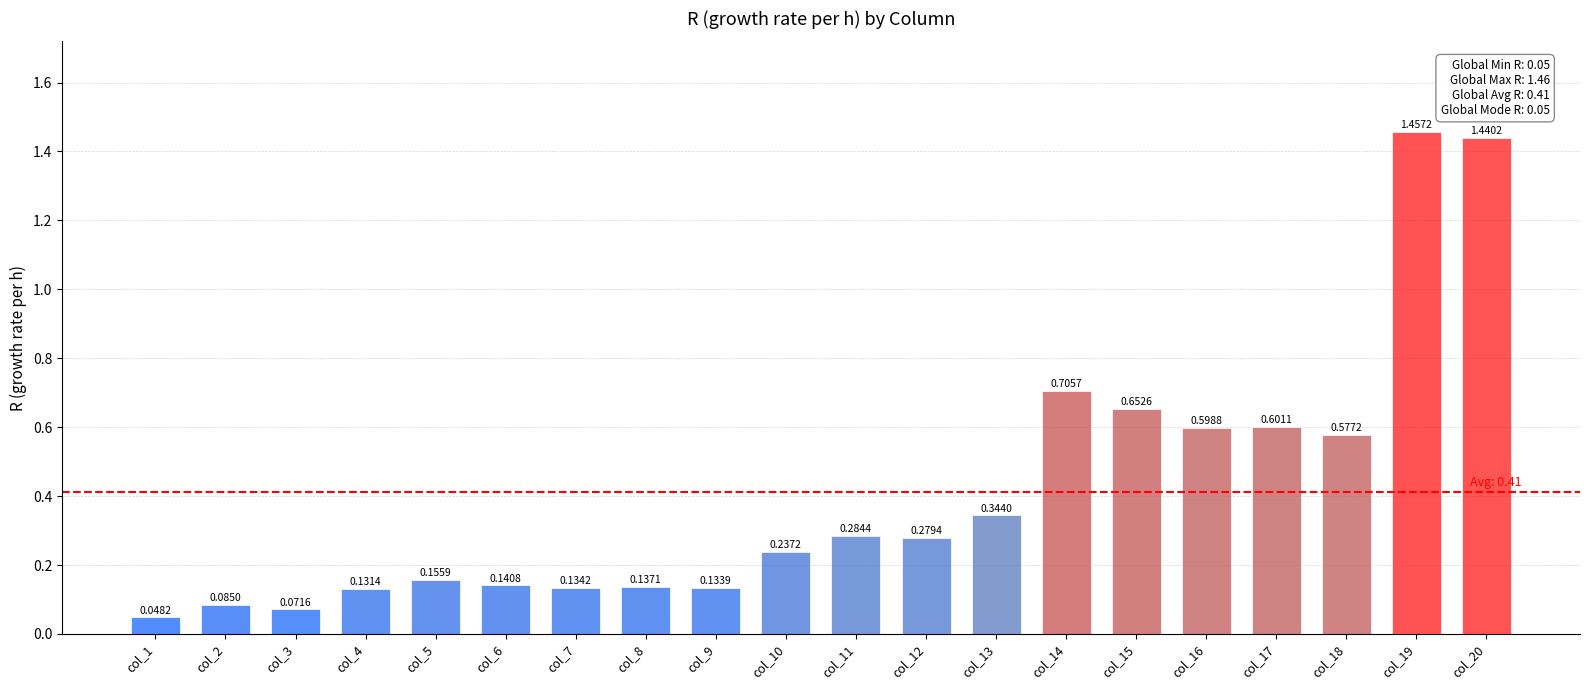

How many bars are there in total?

20